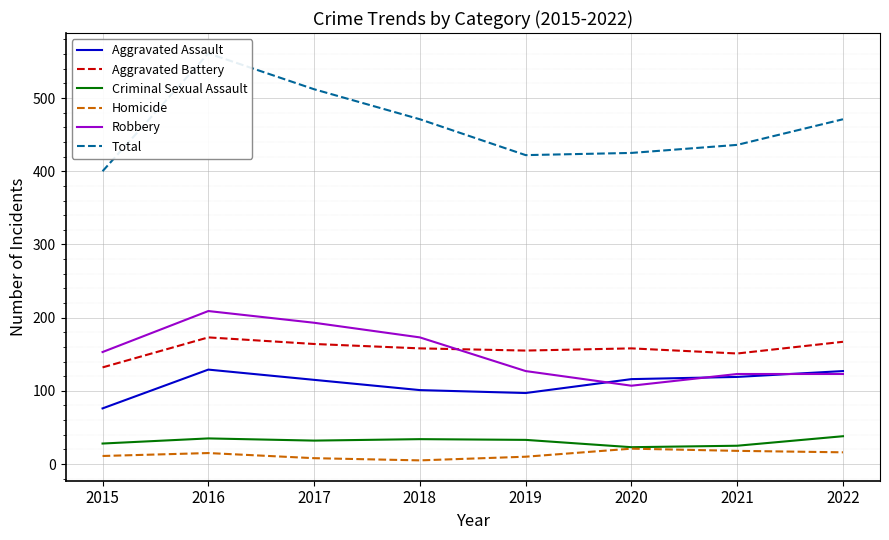

Which series has the largest range (max minus min)?

Total